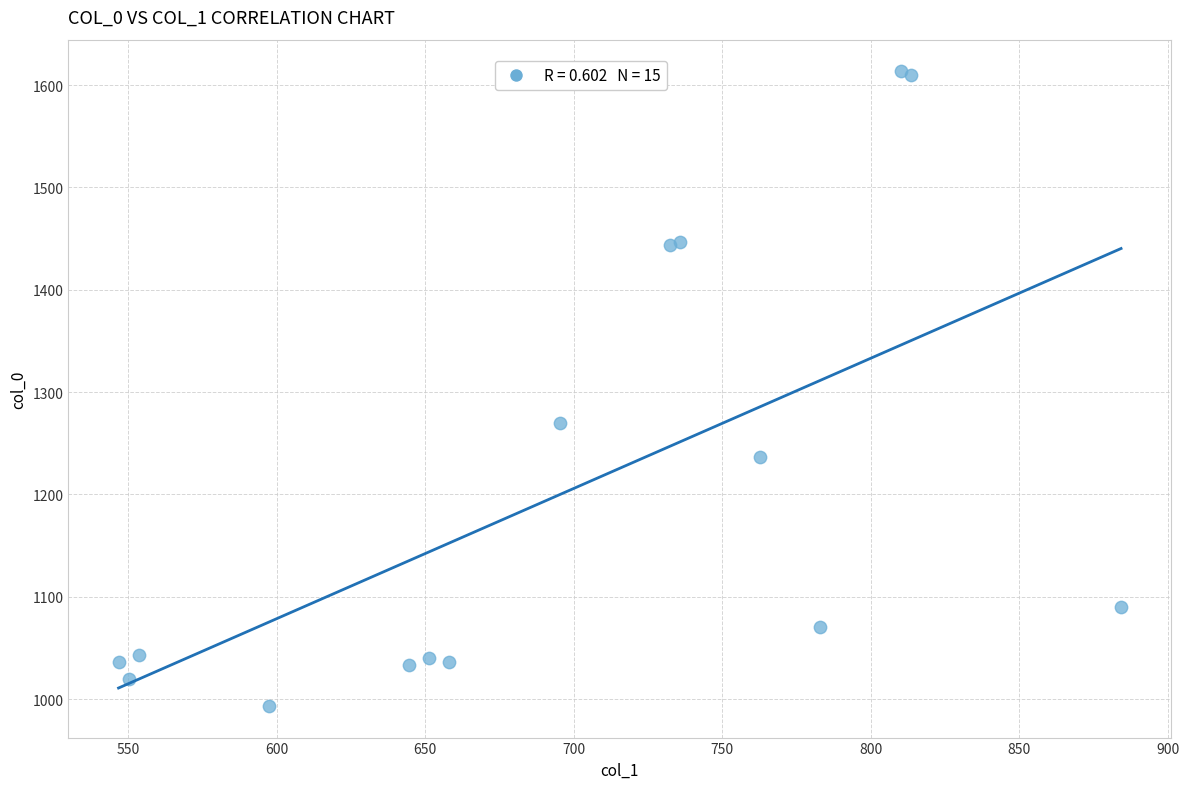

What Y value in the scatter plot is closest to 1303?

1270.0